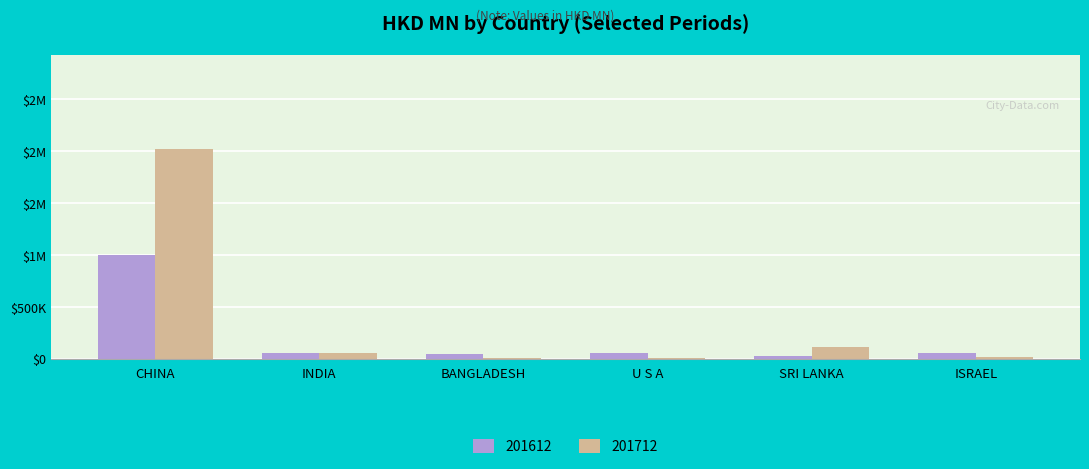

What are all the series names shown in the legend?

201612, 201712